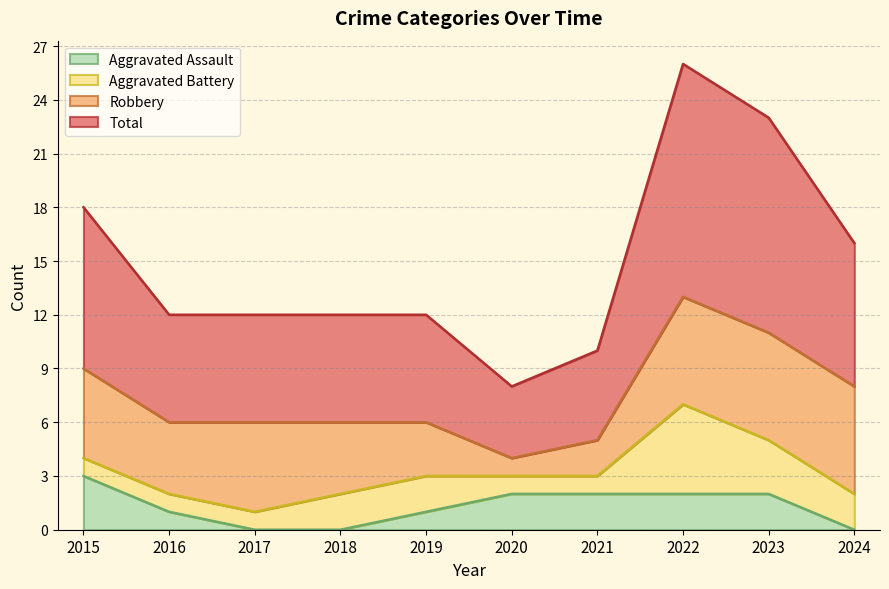

At which label does Aggravated Assault reach its peak?

2015